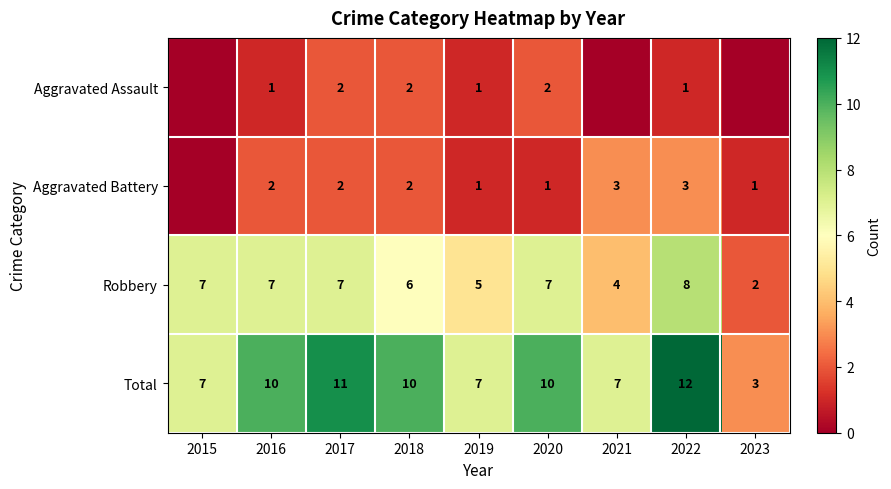

What is the greatest value displayed?

12